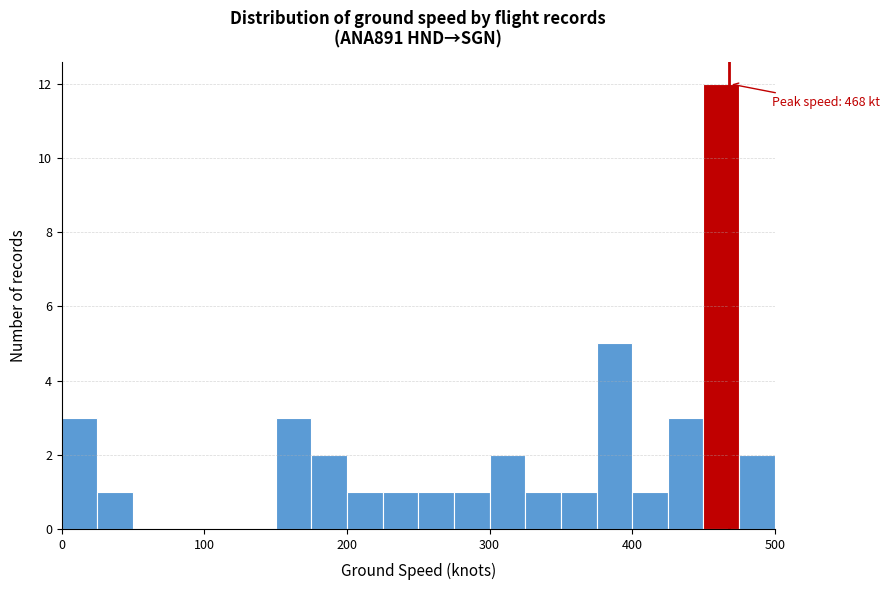

Around what value on the x-axis is the tallest bar? Give the approximate position of its centre, as read against the axis.

460